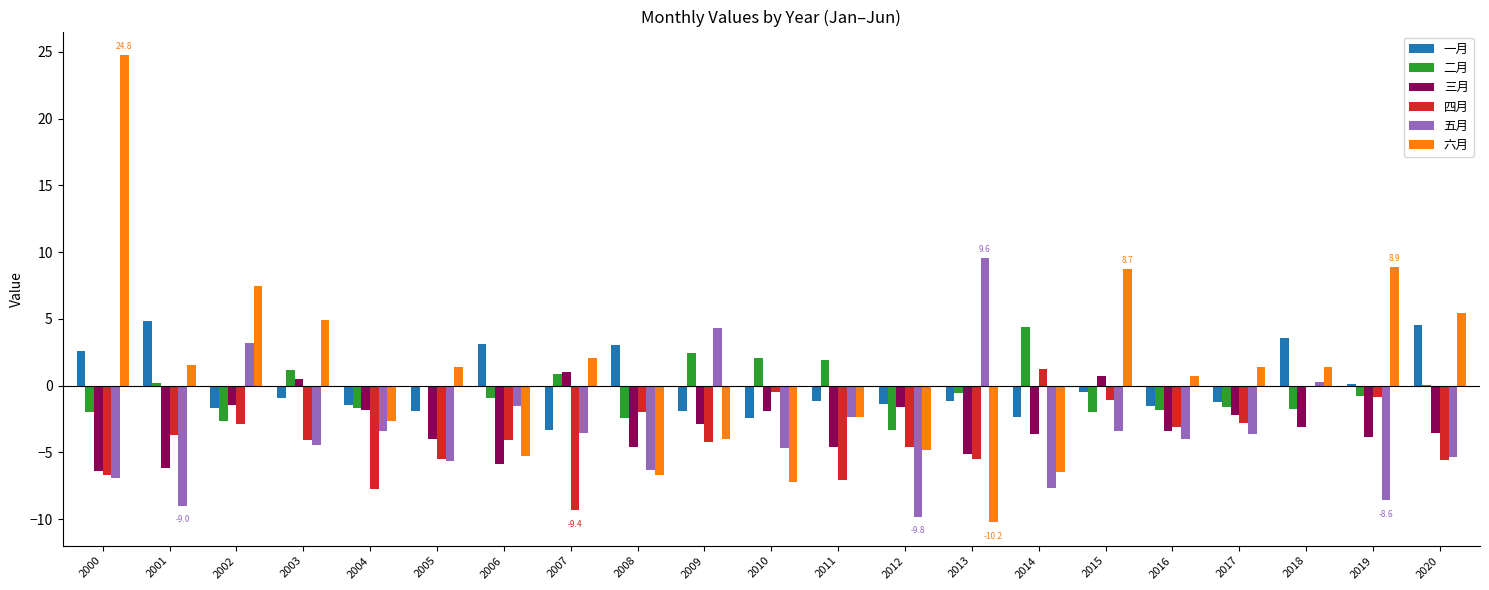

Which category has the highest value in the 五月 series?

2013